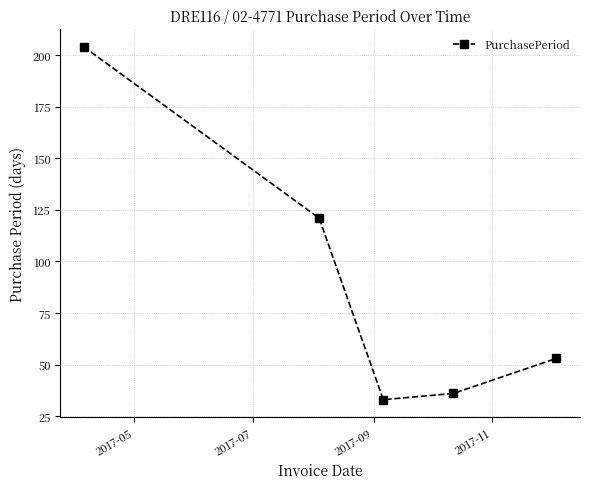

What is the average value?

89